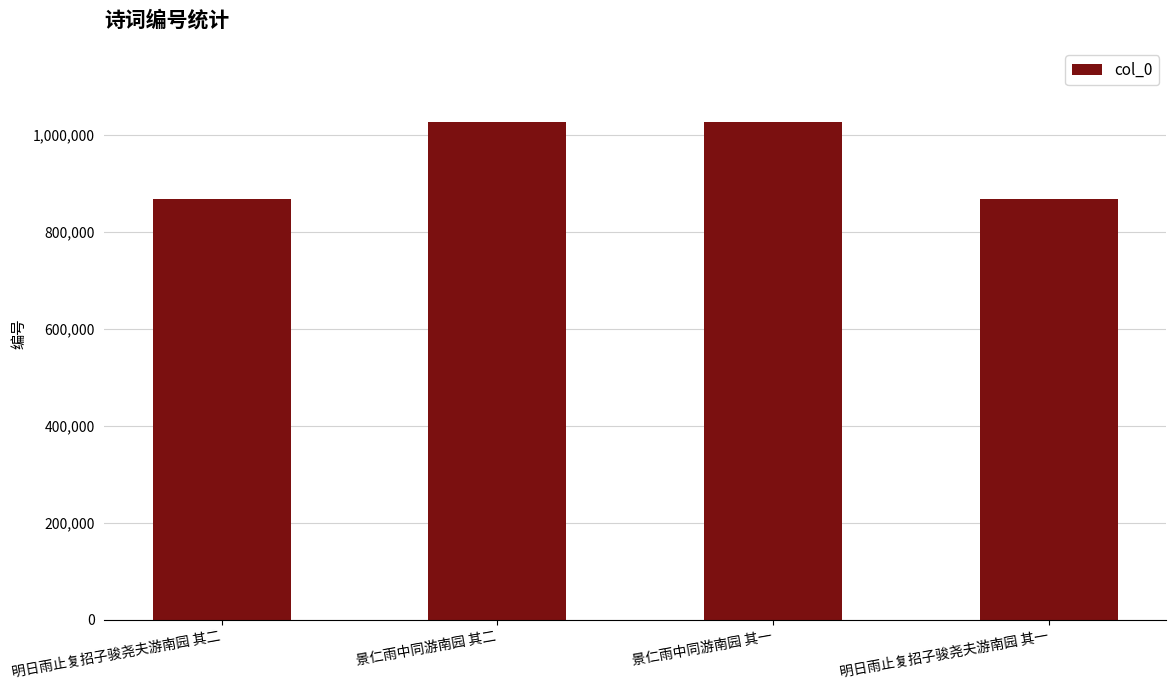

What is the change in value from 明日雨止复招子骏尧夫游南园 其二 to 景仁雨中同游南园 其一?

+157014